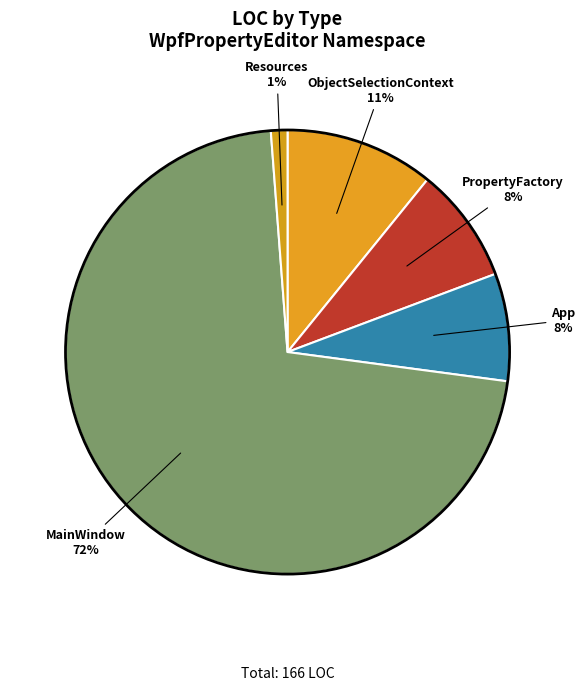

How many segments does this pie chart have?

5